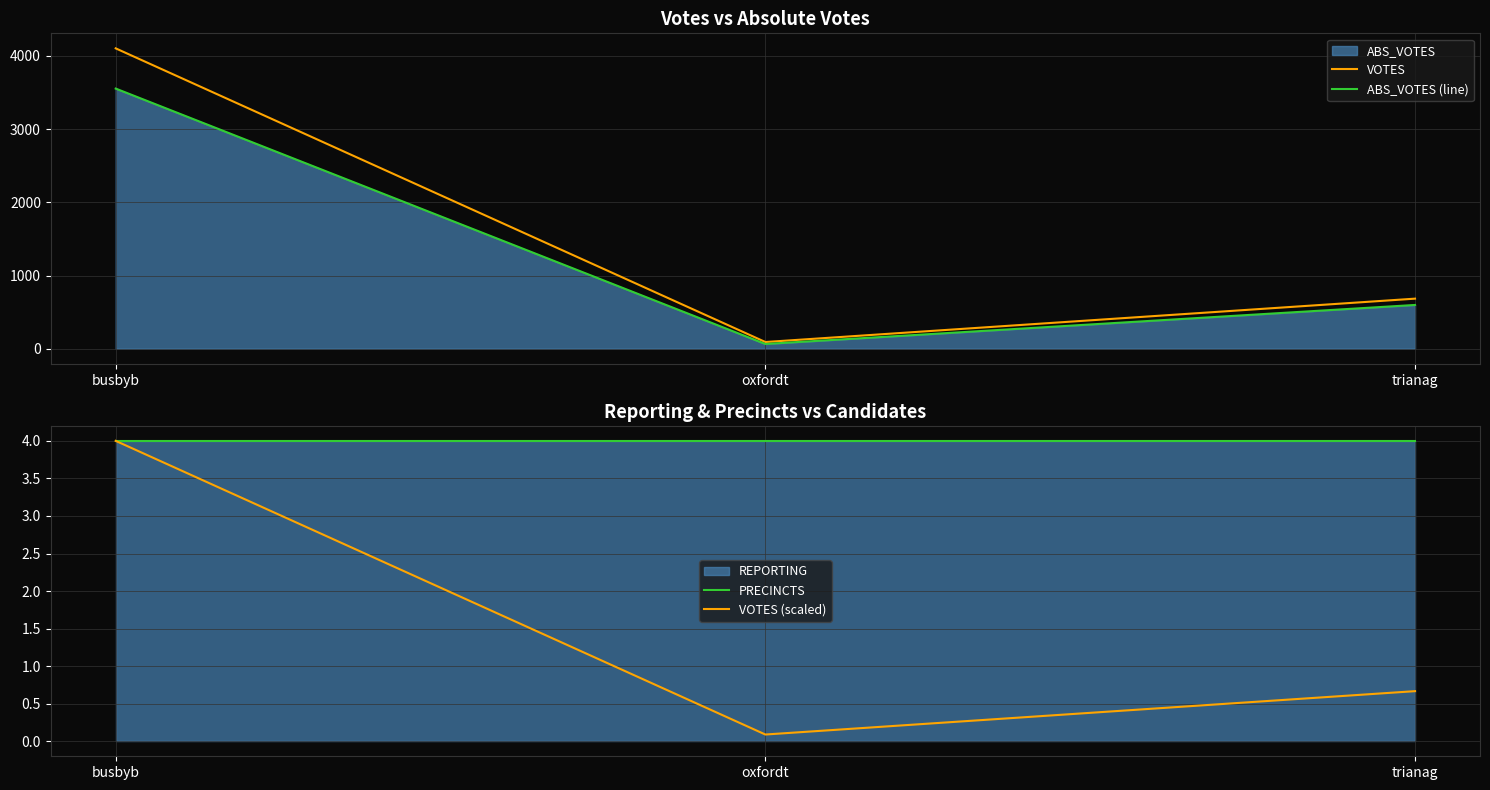

What is the label of the 1st point from the left?

busbyb